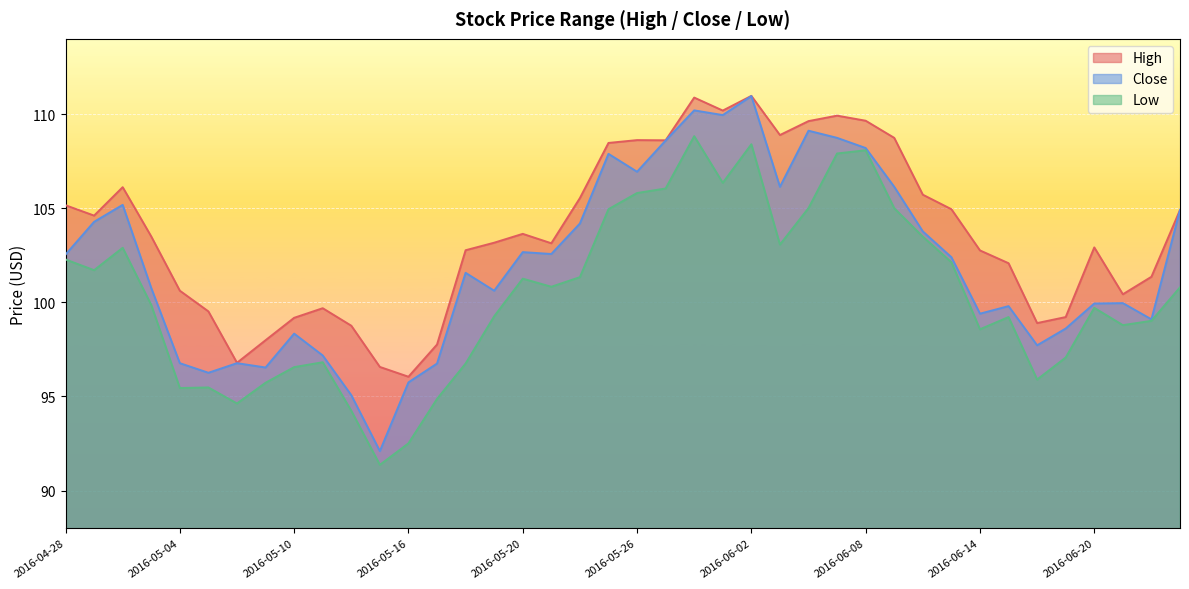

How many lines are shown in the chart?

3